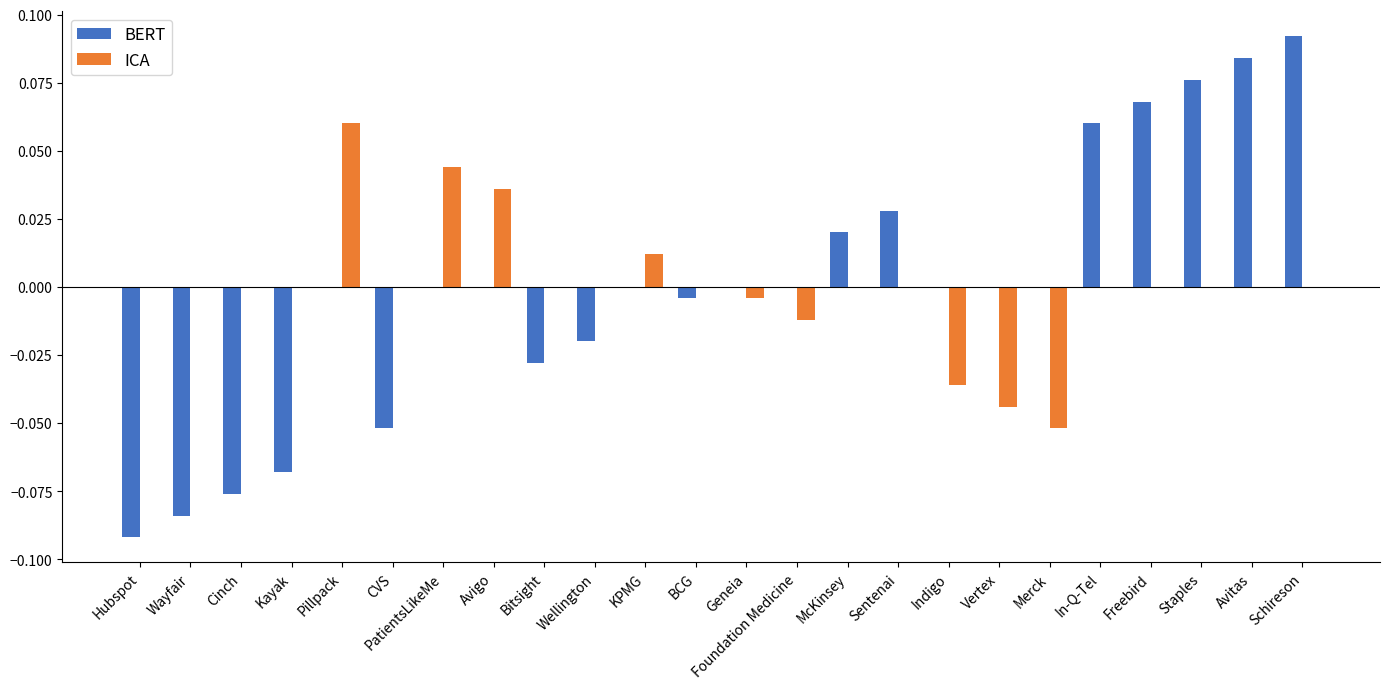

Is the value of ICA at PatientsLikeMe greater than the value of BERT at Sentenai?

Yes